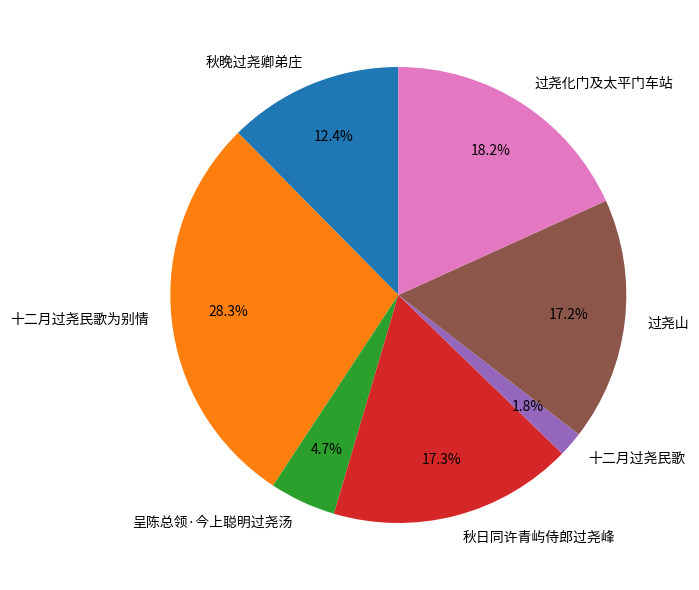

How many slices are in this pie chart?

7